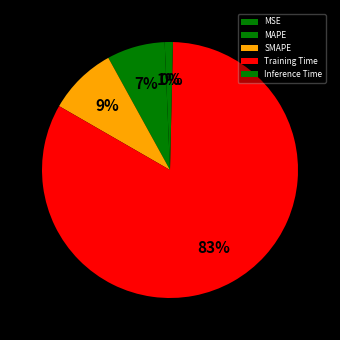

What percentage is the SMAPE slice, to the nearest percent?

9%